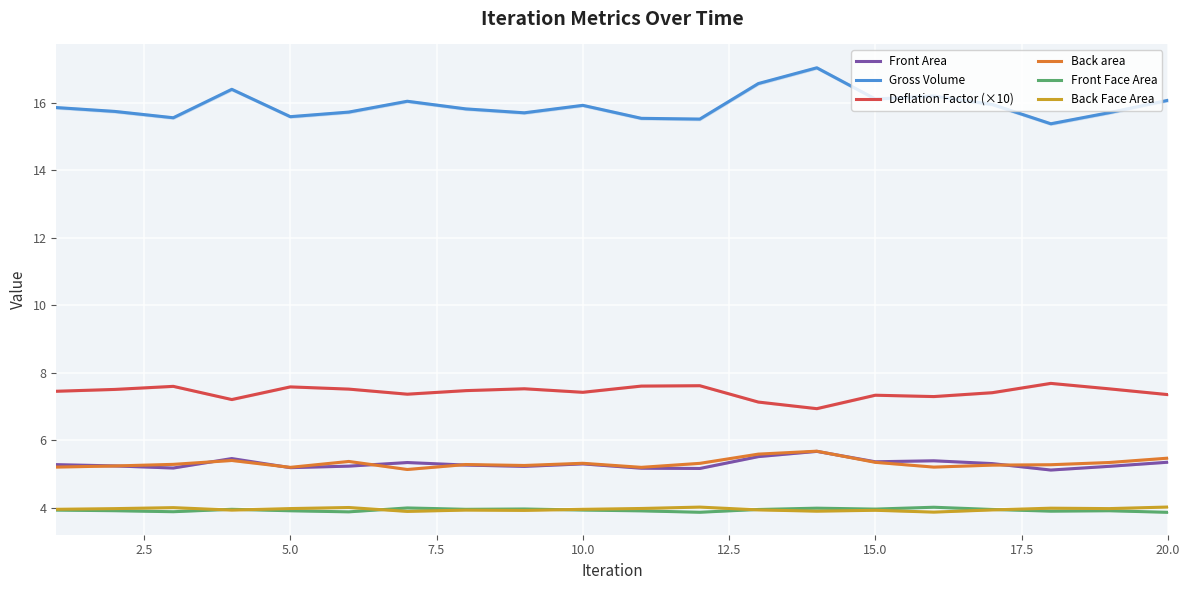

What is the minimum value for Back area?

5.1